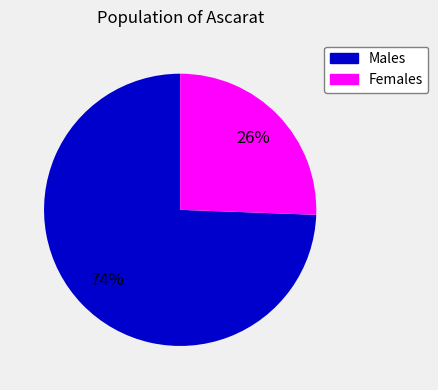

To the nearest percent, what is the average slice percentage?

50%